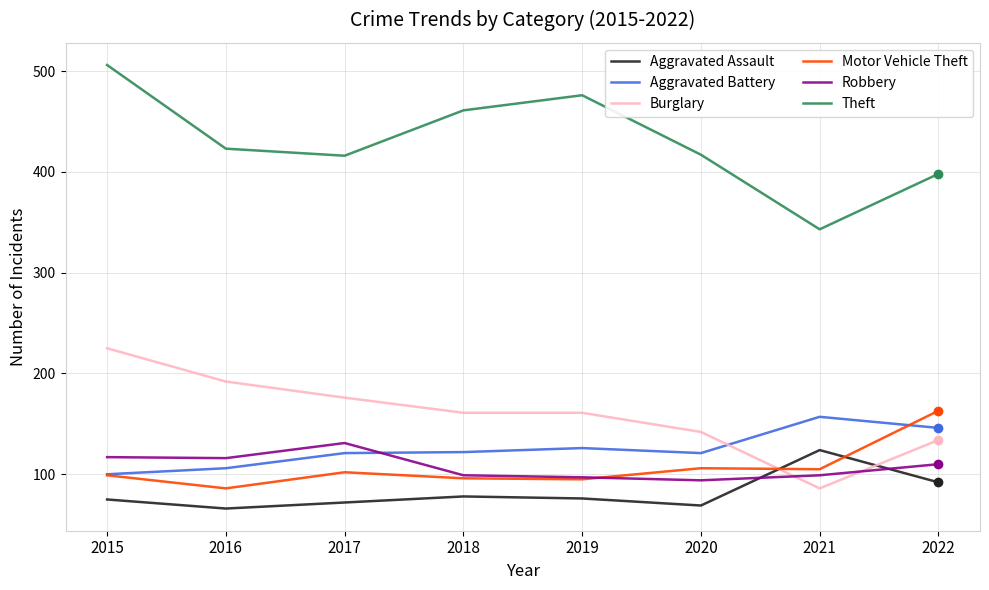

What is the spread (max minus min) of values at 2019?

400